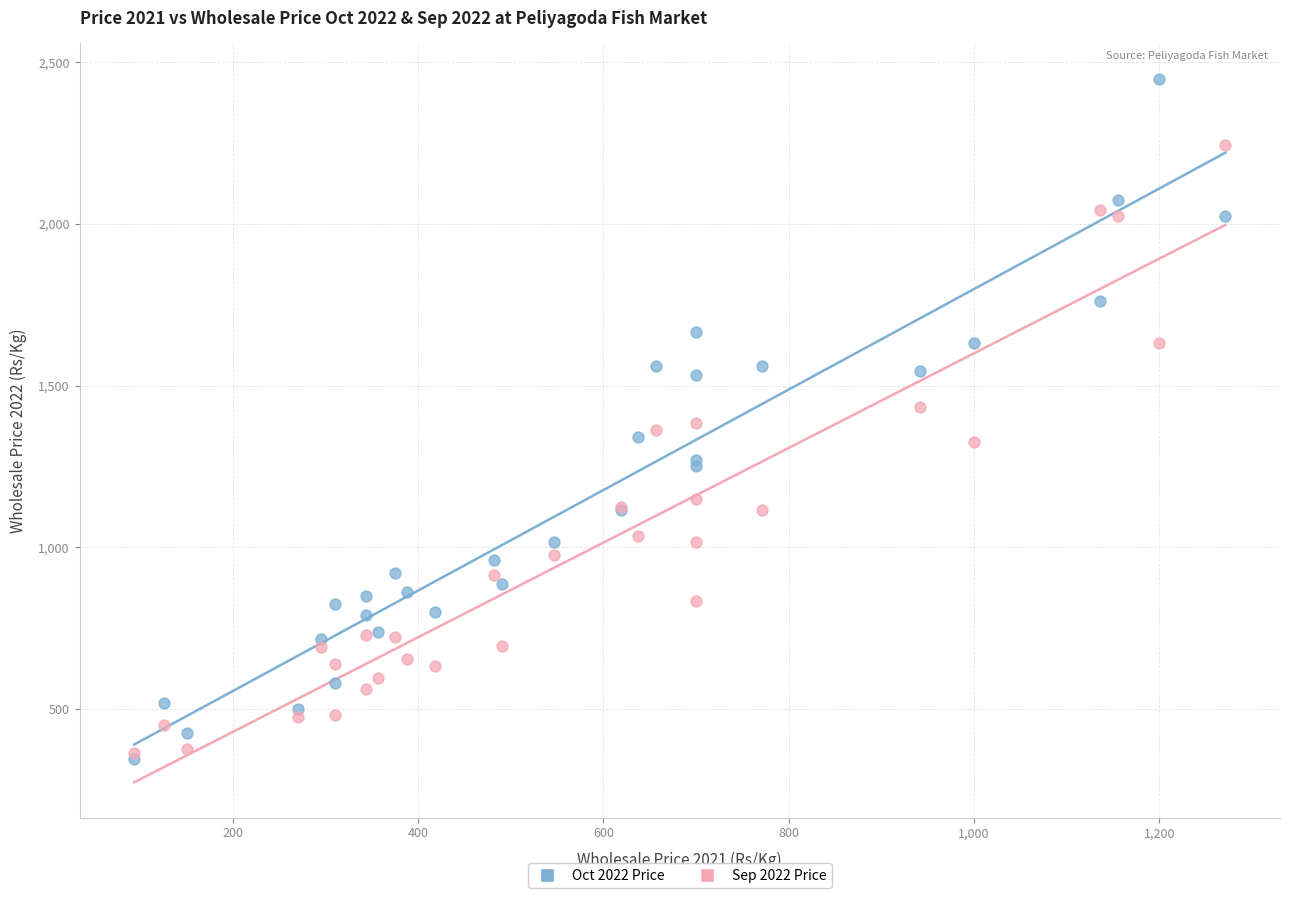

What are all the series names shown in the legend?

Oct 2022 Price, Sep 2022 Price